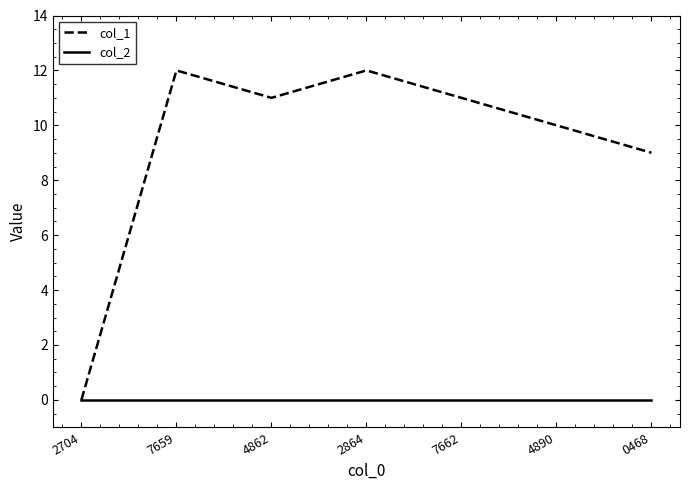

How many lines are shown in the chart?

2